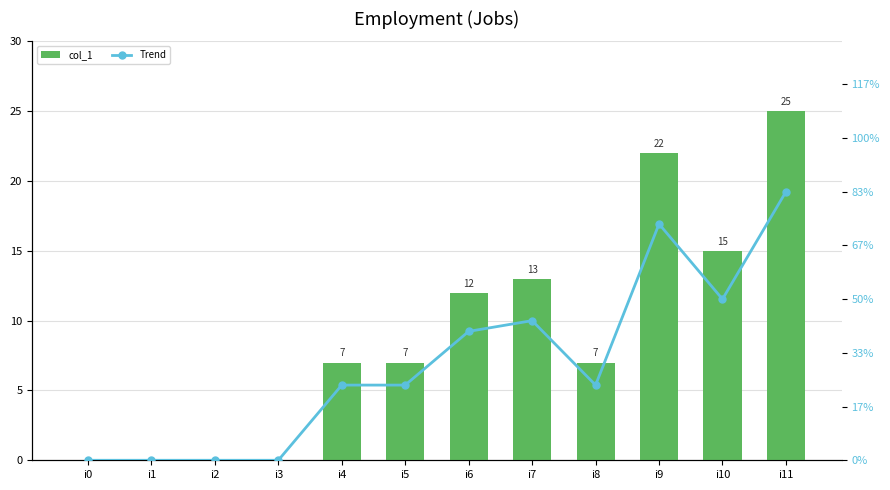

What is the difference between the second highest and minimum values in the col_1 series?

22